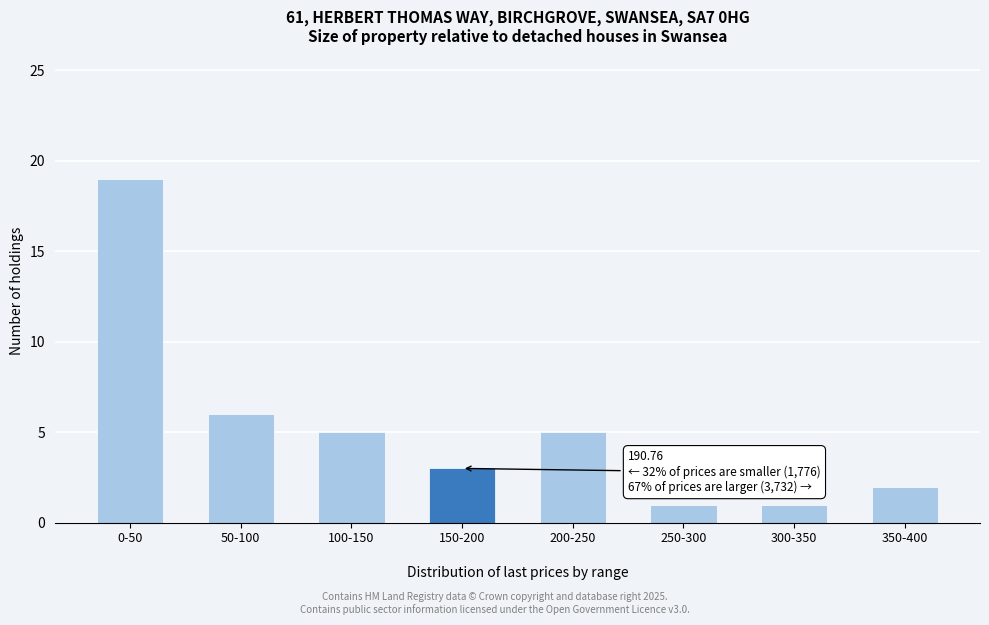

Reading left to right, list all the values displayed in this chart.

19	6	5	3	5	1	1	2